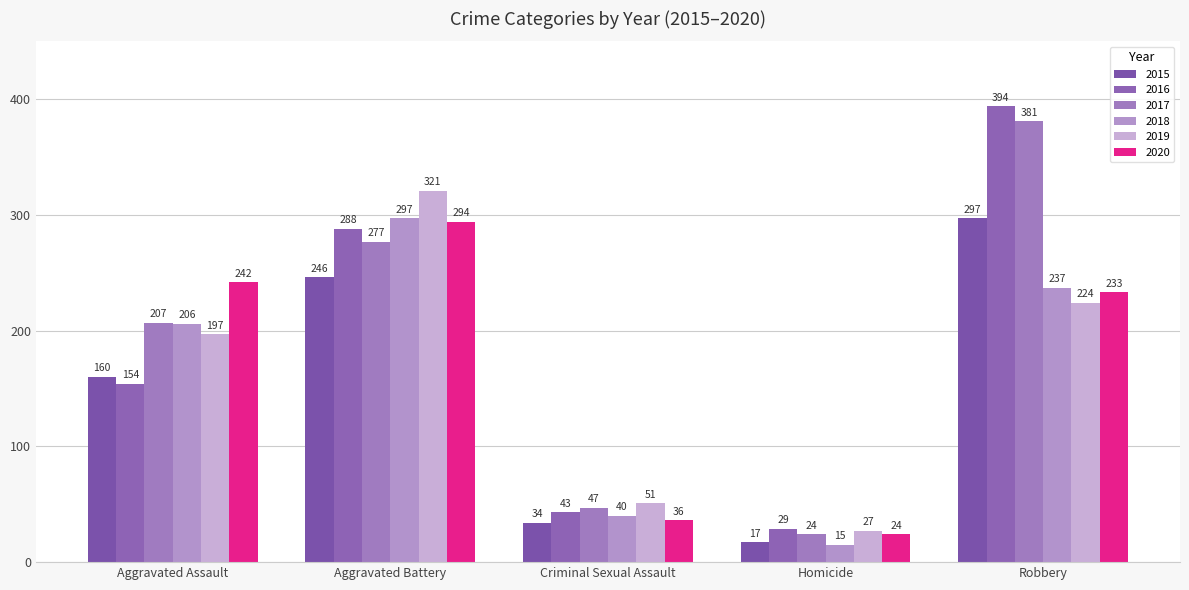

What is the label of the 3rd bar from the right?

Criminal Sexual Assault